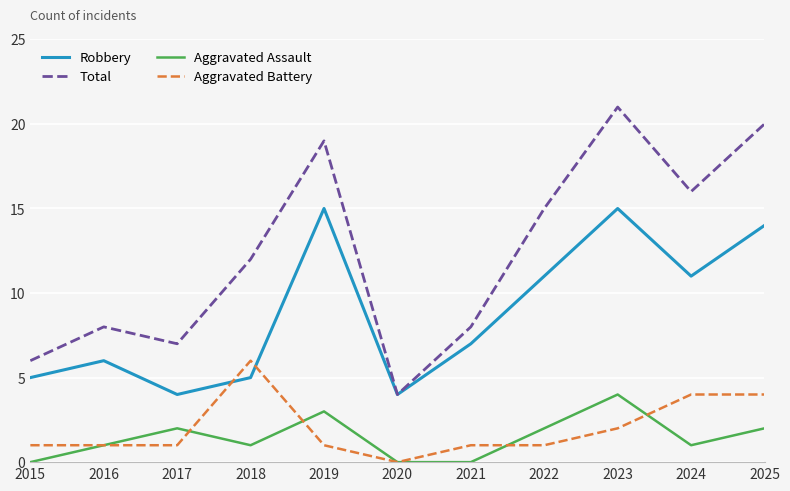

What is the spread (max minus min) of values at 2015?

6